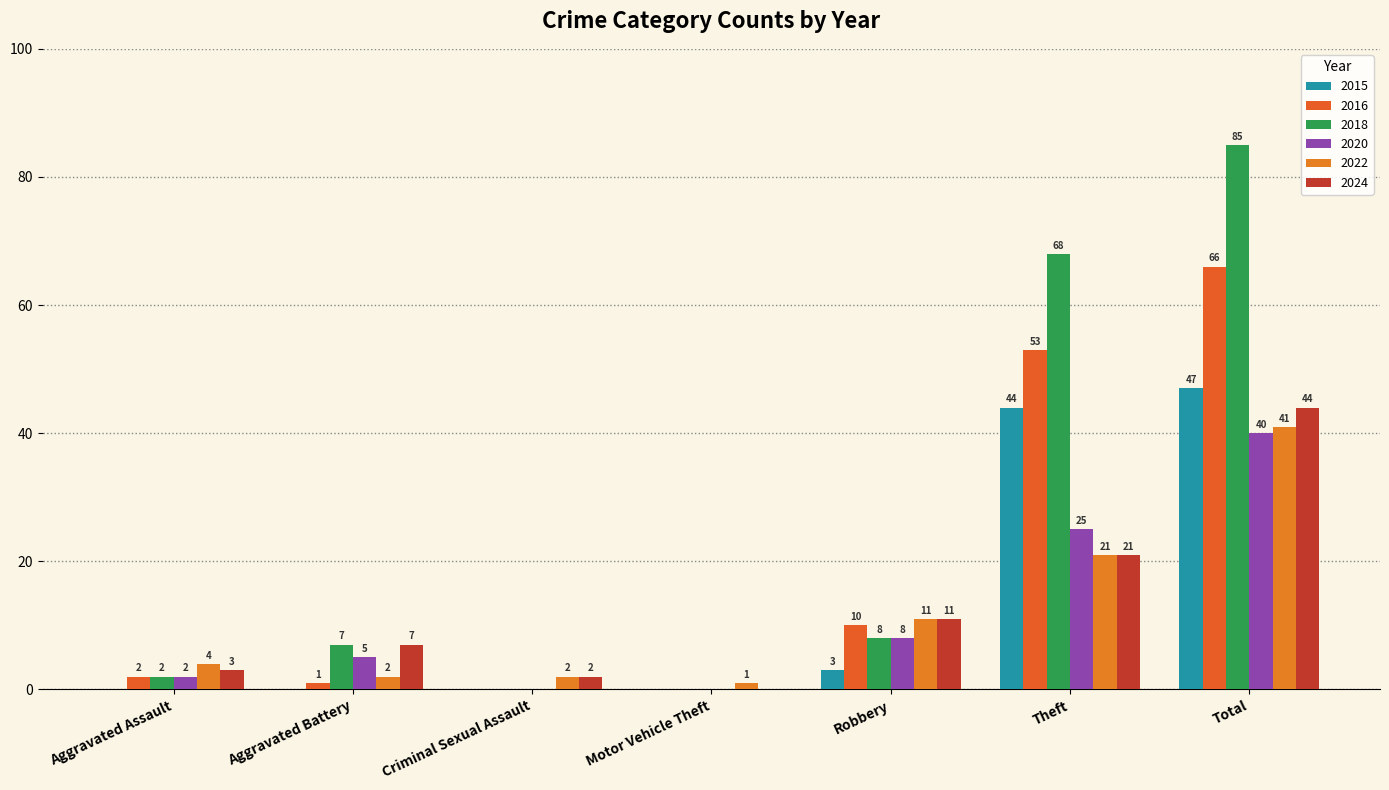

Which series has the largest total across all categories?

2018